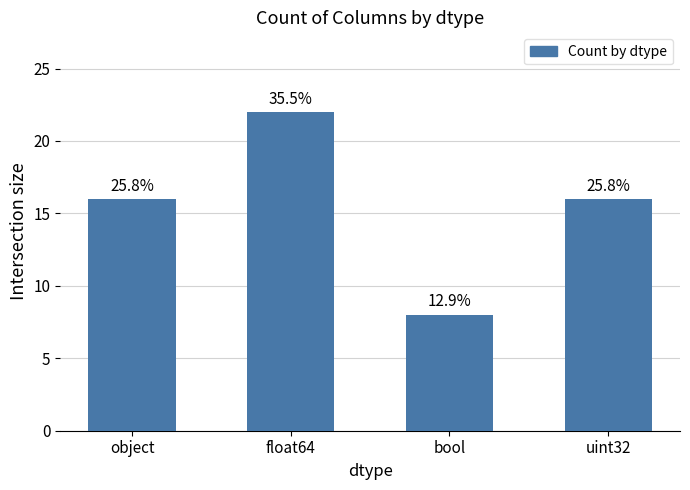

Does the chart contain any negative values?

No